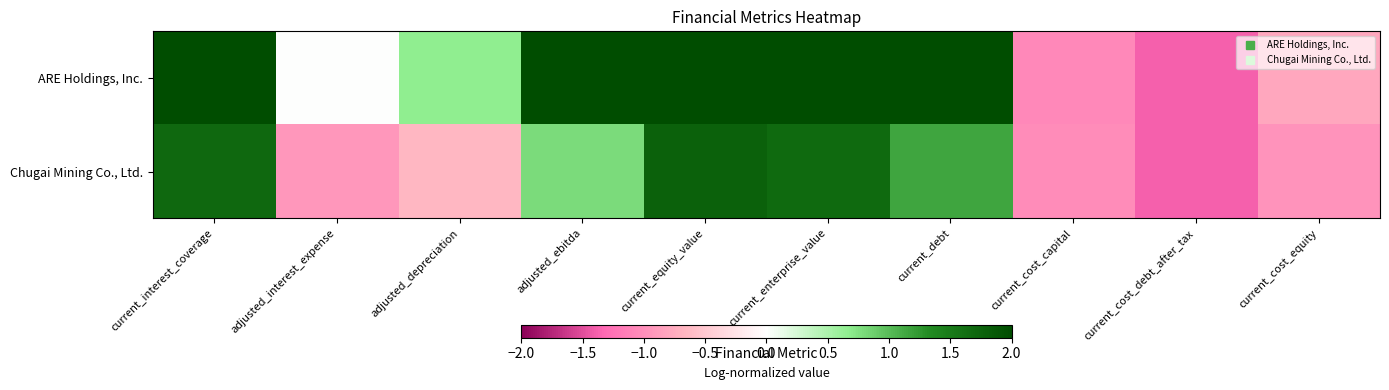

Reading right to left, extract all data points from this chart.

ARE Holdings, Inc.: current_cost_equity=-0.8	current_cost_debt_after_tax=-1.4	current_cost_capital=-1.1	current_debt=3.1	current_enterprise_value=3.3	current_equity_value=2.9	adjusted_ebitda=2.1	adjusted_depreciation=0.7	adjusted_interest_expense=0.0	current_interest_coverage=2.0
Chugai Mining Co., Ltd.: current_cost_equity=-1.0	current_cost_debt_after_tax=-1.4	current_cost_capital=-1.0	current_debt=1.1	current_enterprise_value=1.7	current_equity_value=1.8	adjusted_ebitda=0.8	adjusted_depreciation=-0.6	adjusted_interest_expense=-0.9	current_interest_coverage=1.7